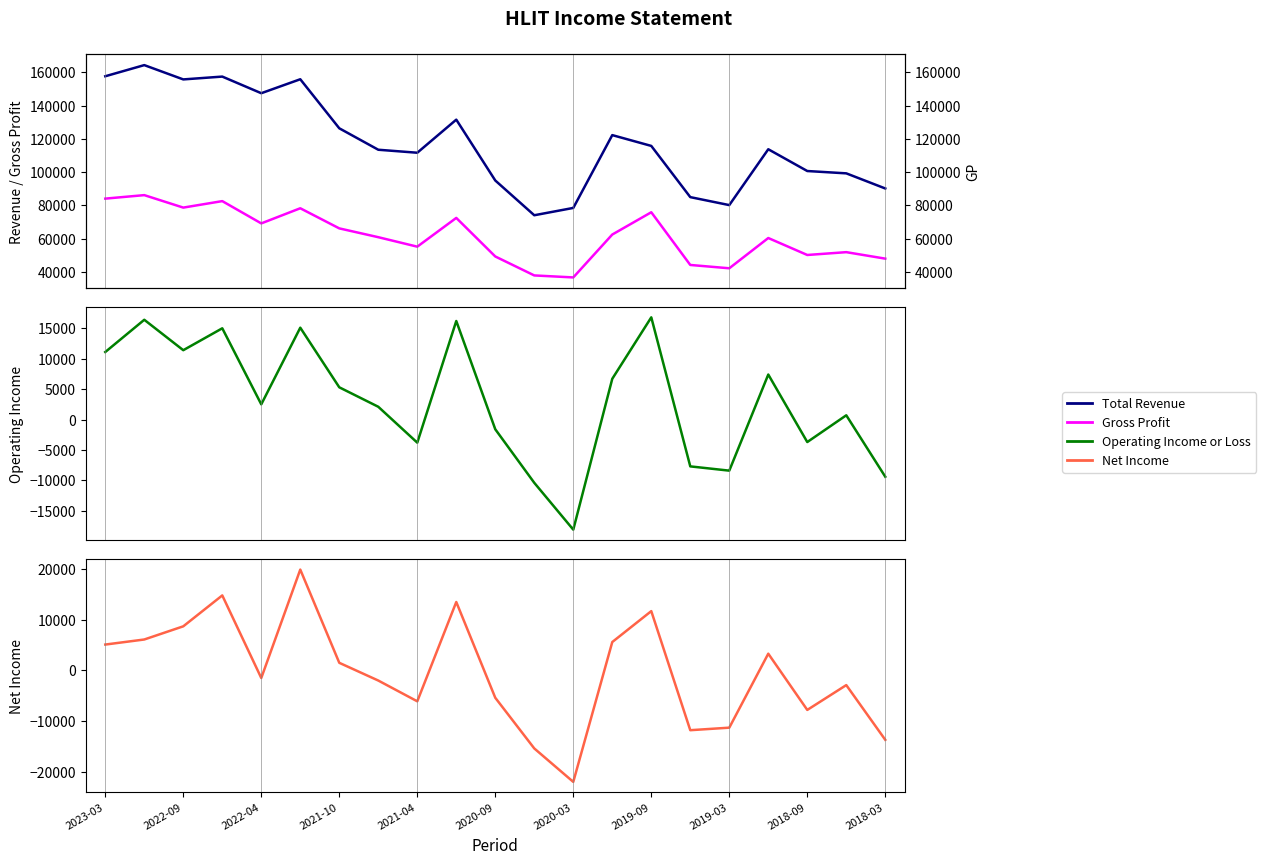

True or false: Net Income and Total Revenue intersect in this chart.

False